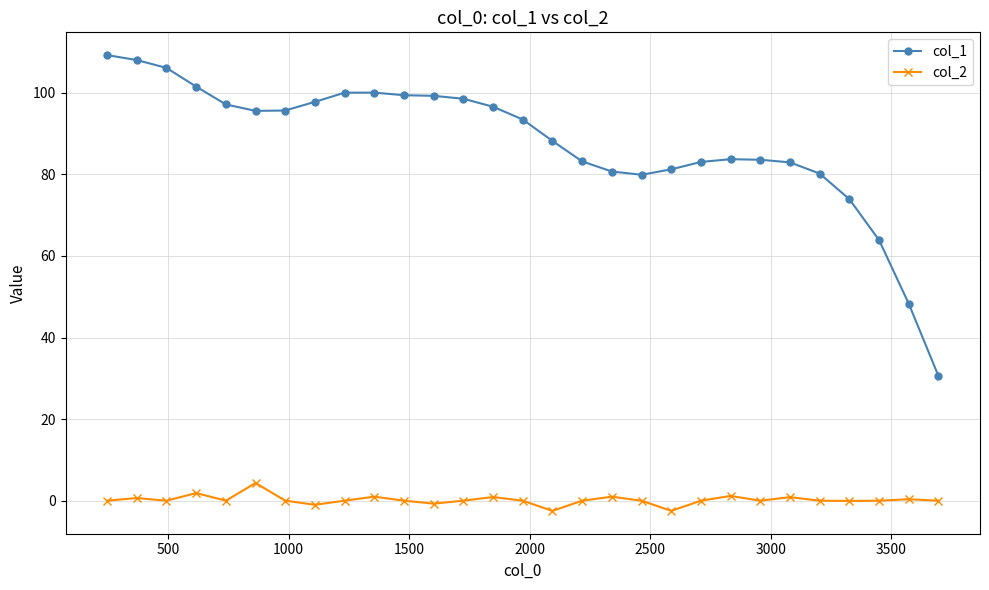

True or false: col_2 has more than 0 interior local peaks.

True